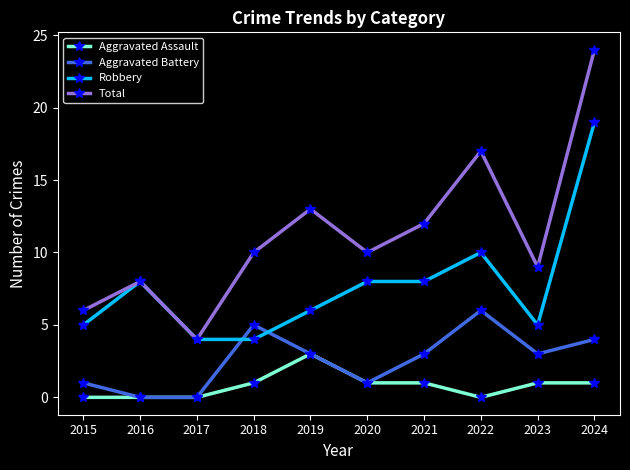

What value does the Aggravated Battery series have at 2024?

4